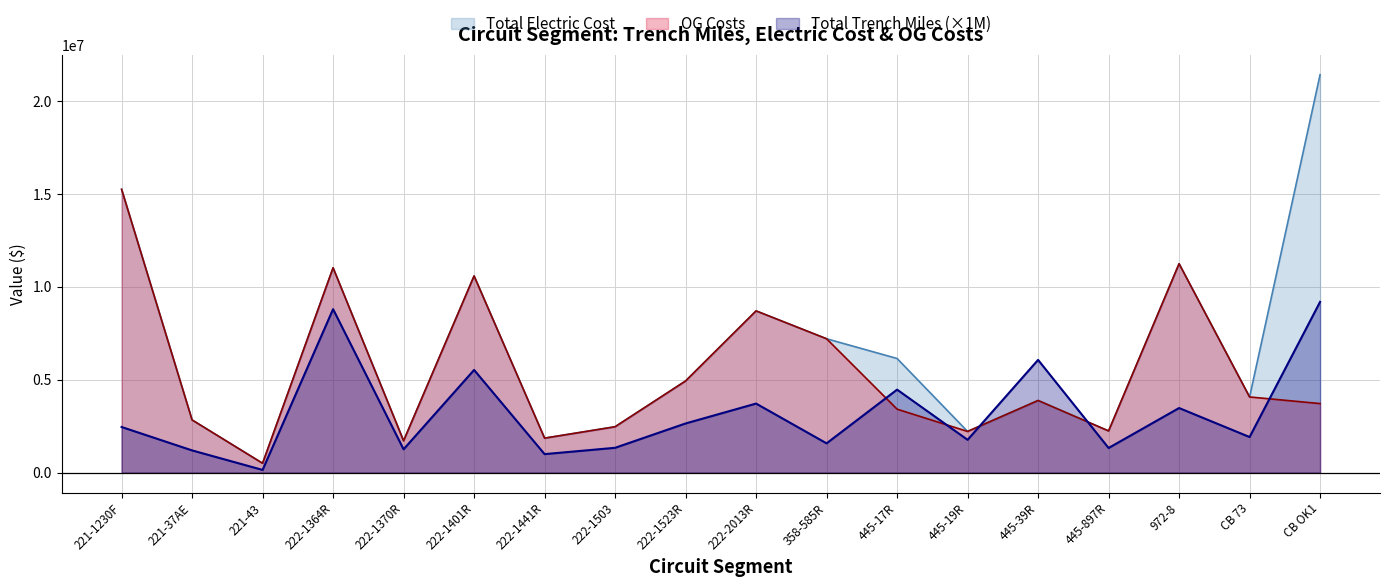

How many times do OG Costs and Total Trench Miles cross each other?

5